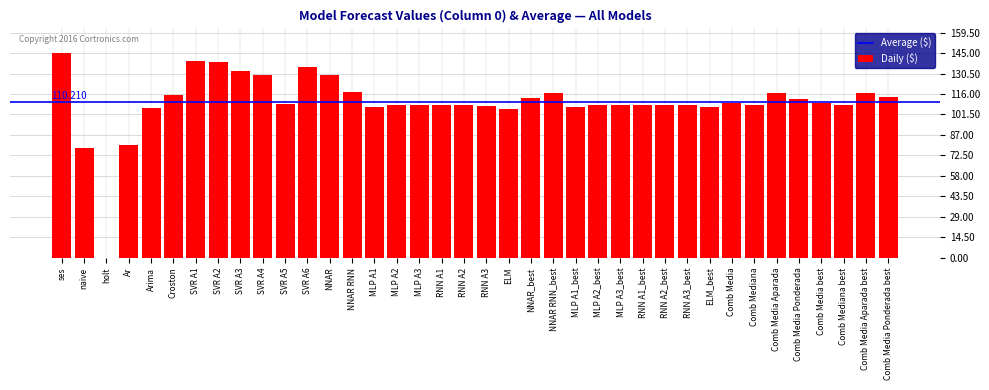

At which category does the chart reach its peak across all series?

ses